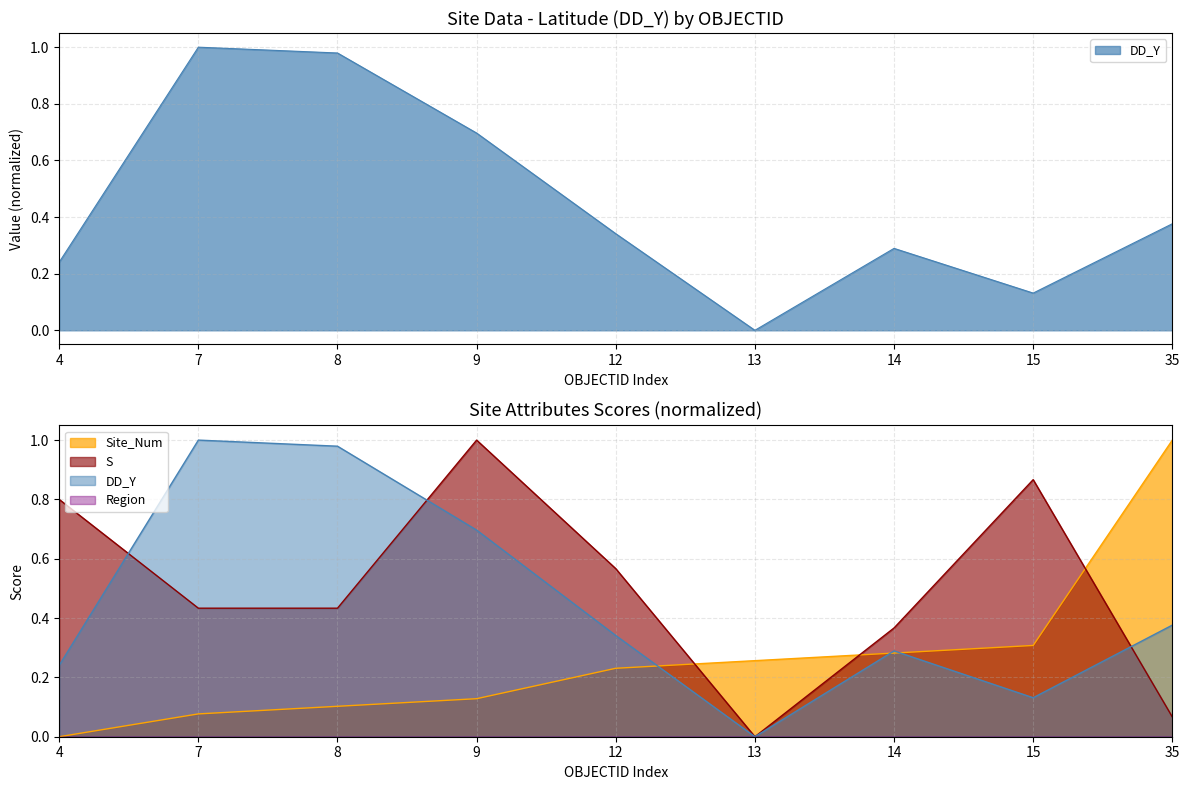

Reading left to right, transcribe all the data shown in this chart.

DD_Y: 0.2	1.0	1.0	0.7	0.3	0.0	0.3	0.1	0.4
Site_Num: 0.0	0.1	0.1	0.1	0.2	0.3	0.3	0.3	1.0
S: 0.8	0.4	0.4	1.0	0.6	0.0	0.4	0.9	0.1